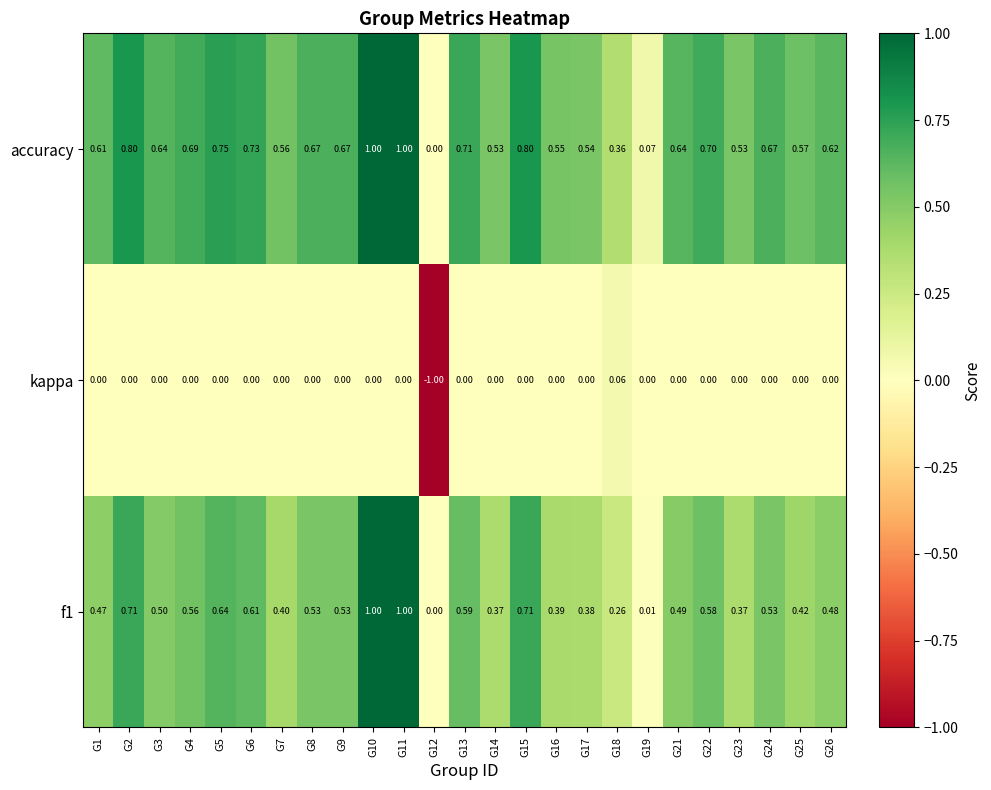

Which series has the largest total across all categories?

accuracy